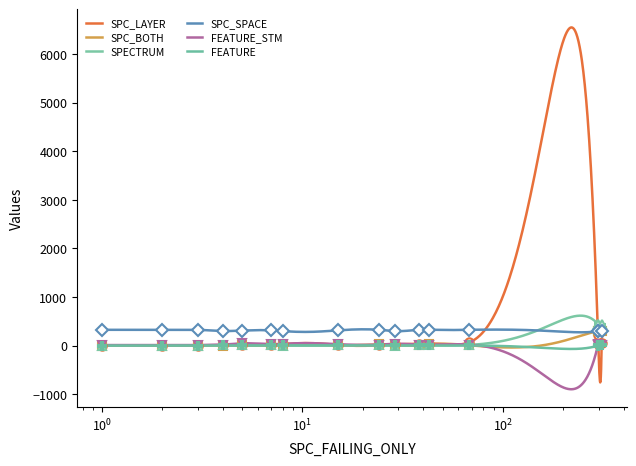

True or false: SPC_LAYER and SPECTRUM intersect in this chart.

True